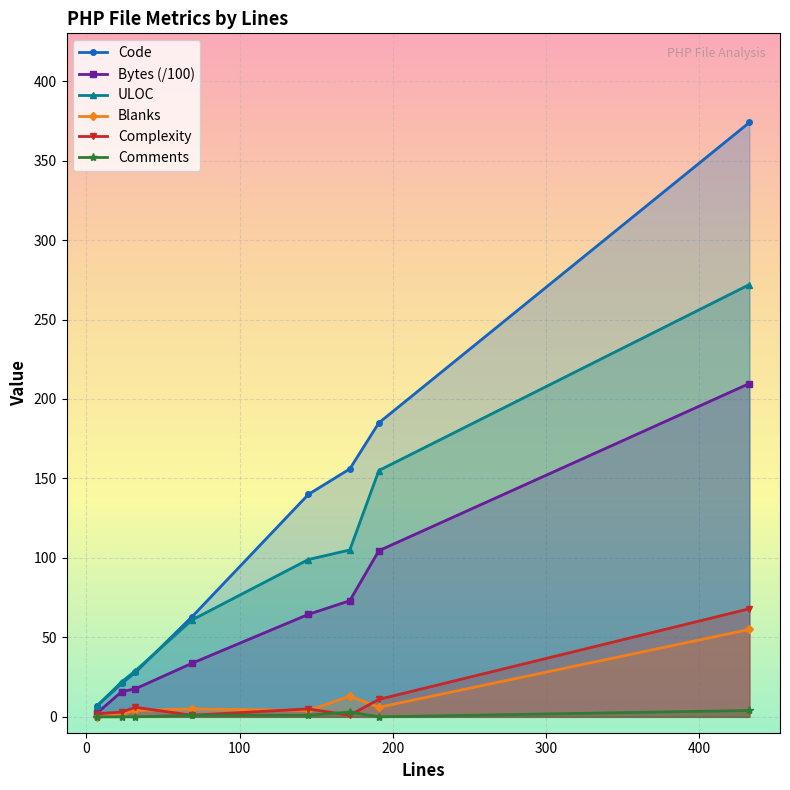

Reading right to left, list all the values displayed in this chart.

Code: 374.0	185.0	156.0	140.0	63.0	28.0	21.0	7.0
Bytes (/100): 209.7	104.5	73.1	64.5	33.7	17.7	15.8	2.5
ULOC: 272.0	155.0	105.0	99.0	61.0	29.0	22.0	7.0
Blanks: 55.0	6.0	13.0	4.0	5.0	4.0	2.0	0.0
Complexity: 68.0	11.0	1.0	5.0	1.0	6.0	3.0	2.0
Comments: 4.0	0.0	3.0	1.0	1.0	0.0	0.0	0.0